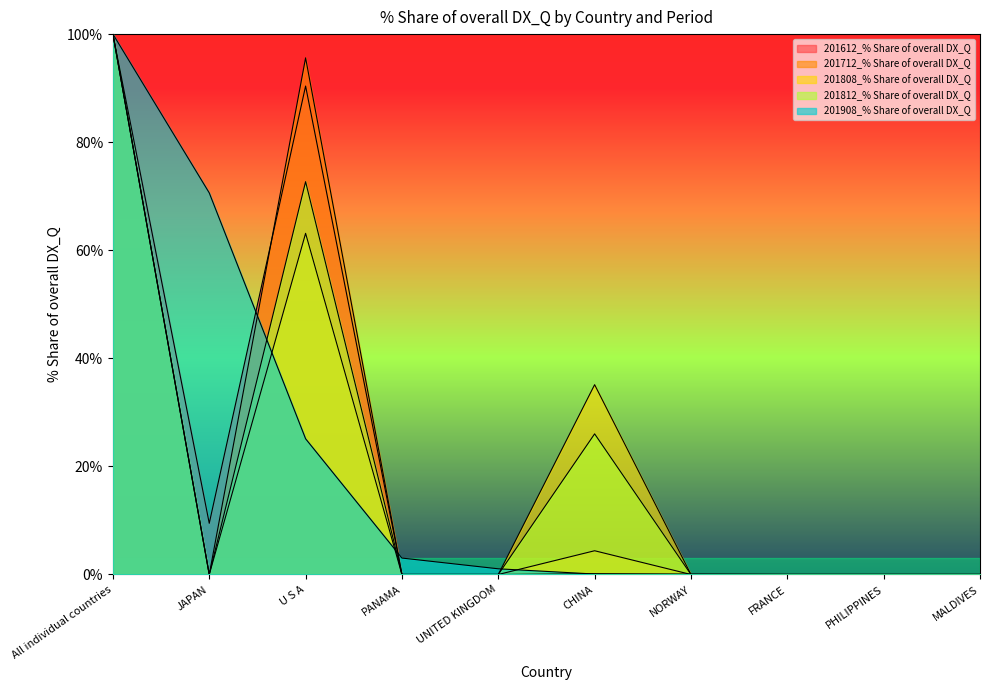

What is the difference between the maximum and minimum values in the 201908_% Share of overall DX_Q series?

100.0